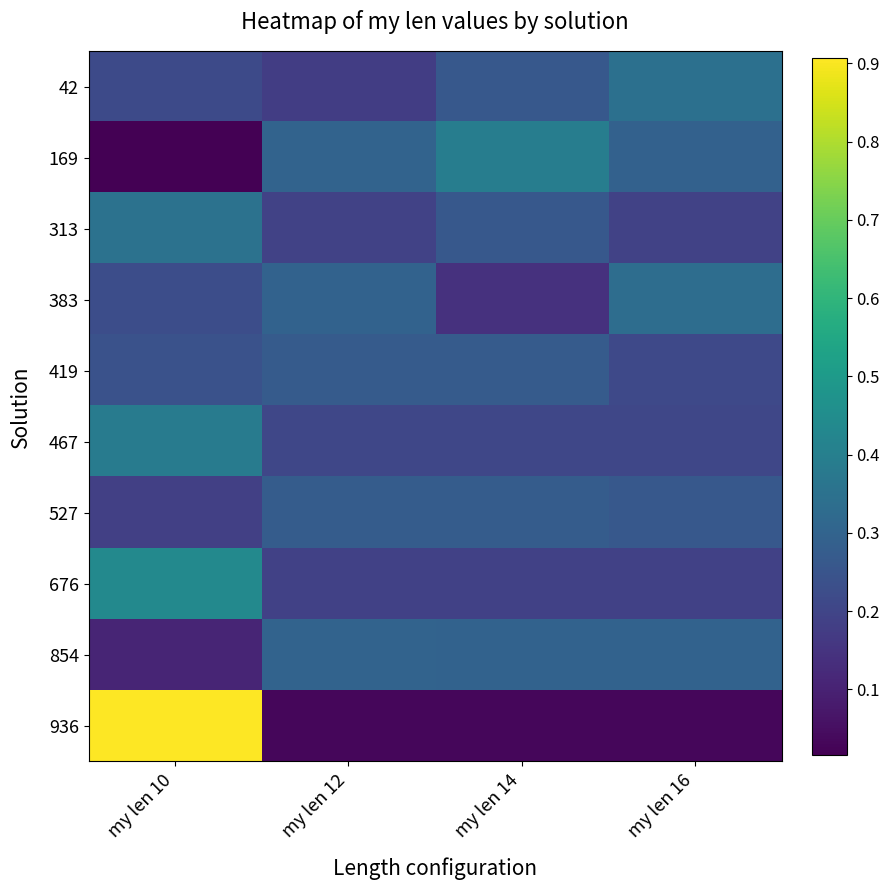

Reading right to left, what are all the values shown in this chart?

42: my len 16=0.3	my len 14=0.3	my len 12=0.2	my len 10=0.2
169: my len 16=0.3	my len 14=0.4	my len 12=0.3	my len 10=0.0
313: my len 16=0.2	my len 14=0.3	my len 12=0.2	my len 10=0.4
383: my len 16=0.3	my len 14=0.1	my len 12=0.3	my len 10=0.2
419: my len 16=0.2	my len 14=0.3	my len 12=0.3	my len 10=0.2
467: my len 16=0.2	my len 14=0.2	my len 12=0.2	my len 10=0.4
527: my len 16=0.3	my len 14=0.3	my len 12=0.3	my len 10=0.2
676: my len 16=0.2	my len 14=0.2	my len 12=0.2	my len 10=0.4
854: my len 16=0.3	my len 14=0.3	my len 12=0.3	my len 10=0.1
936: my len 16=0.0	my len 14=0.0	my len 12=0.0	my len 10=0.9